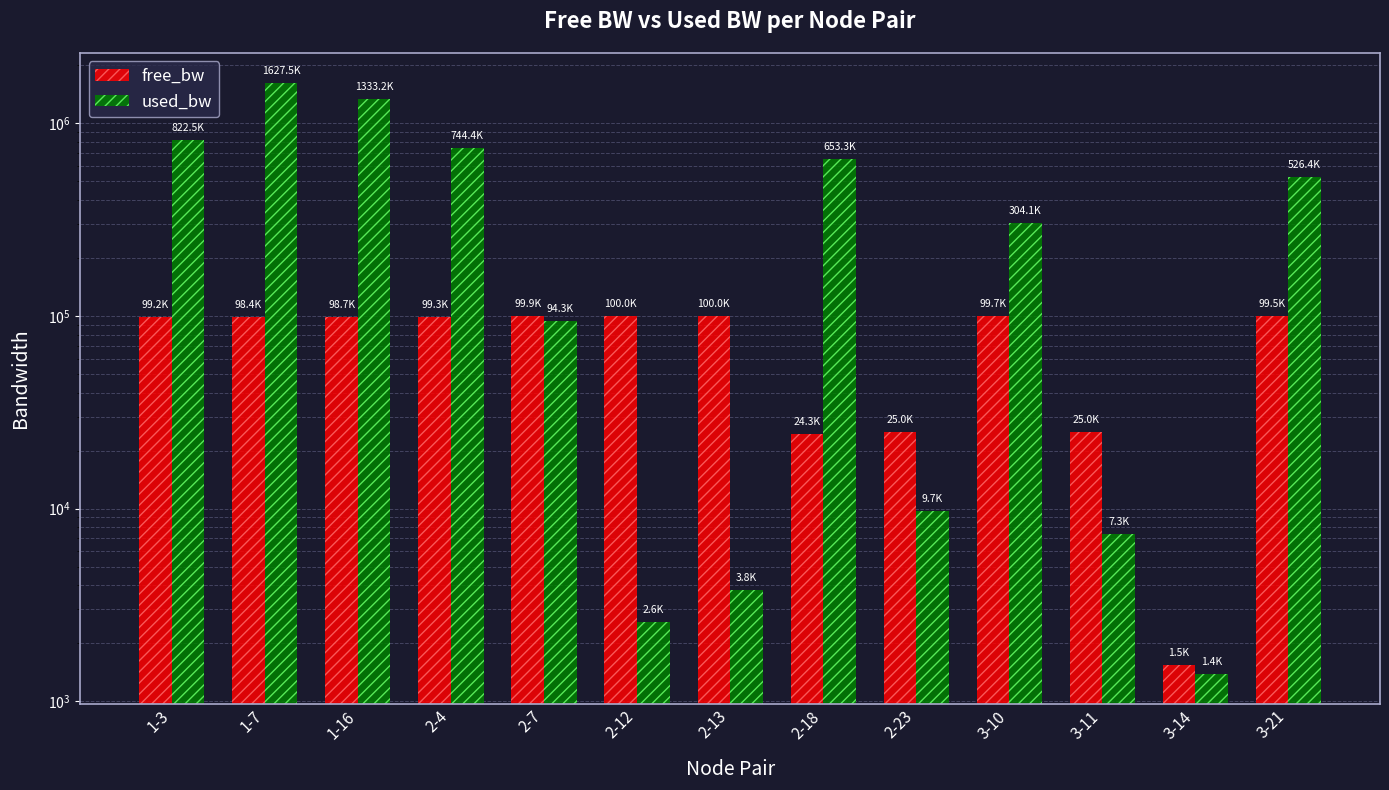

Reading right to left, what are all the values shown in this chart?

free_bw: 99473.0	1548.6	24992.7	99695.9	24990.3	24346.7	99996.2	99997.4	99905.7	99255.0	98666.2	98371.9	99177.5
used_bw: 526354.7	1383.7	7342.2	304091.2	9725.6	653277.3	3767.2	2575.5	94341.1	744447.1	1333177.4	1627542.5	822507.5